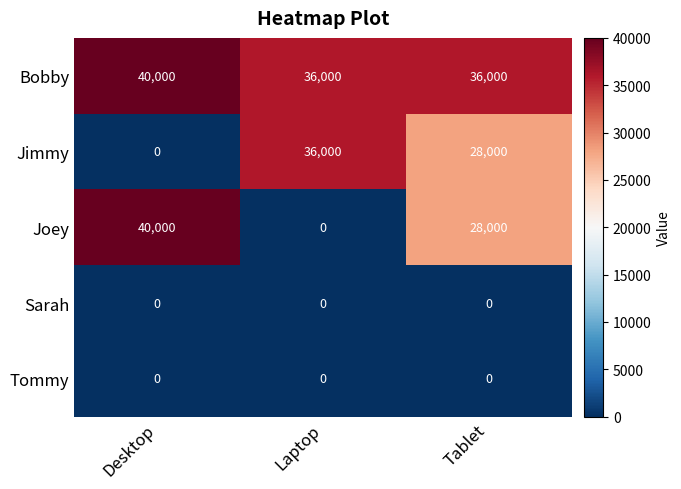

At which category is the sum across all series the highest?

Tablet